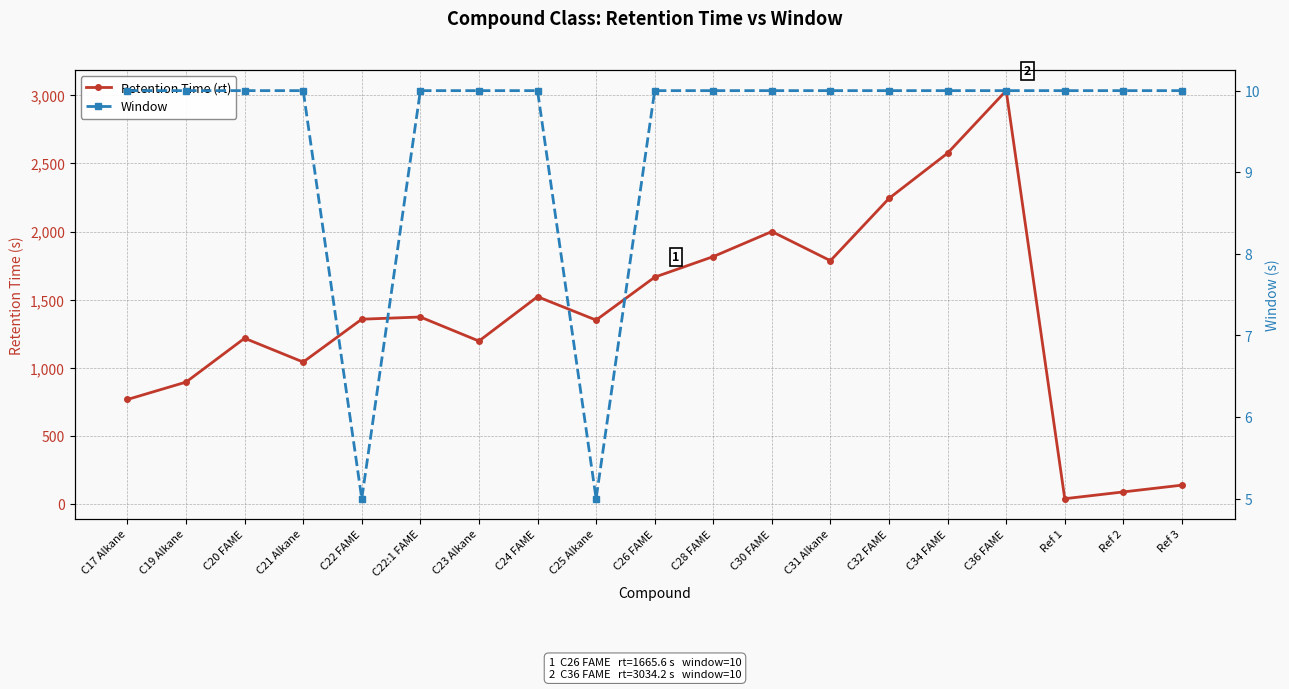

Is the value of Retention Time (rt) at C28 FAME greater than the value of Window at C34 FAME?

Yes